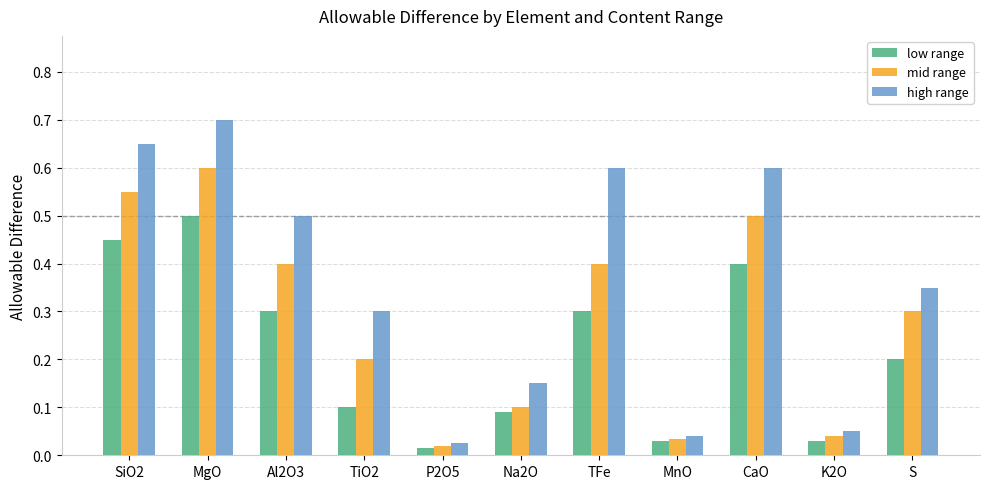

True or false: low range has a value of 0.1 at K2O.

False